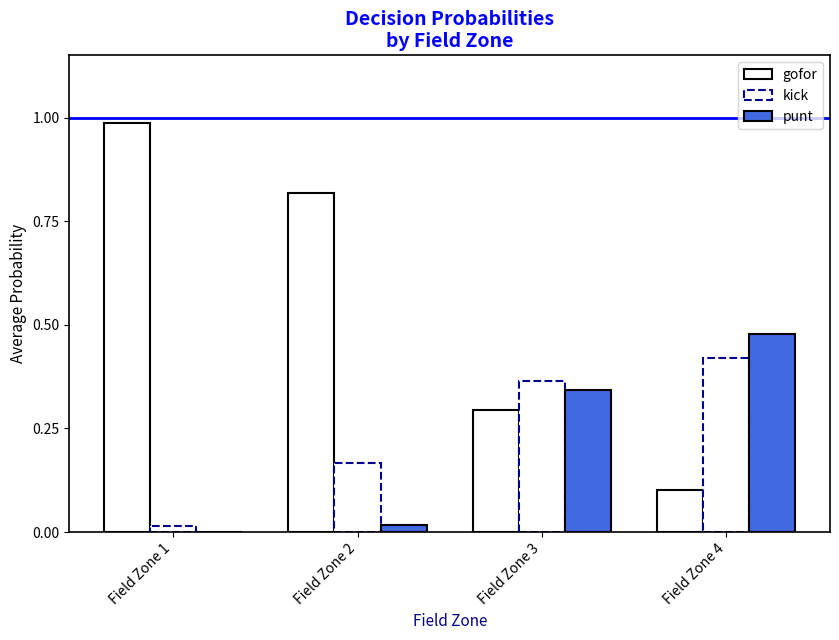

Reading left to right, list all the values displayed in this chart.

gofor: 1.0	0.8	0.3	0.1
kick: 0.0	0.2	0.4	0.4
punt: 0.0	0.0	0.3	0.5